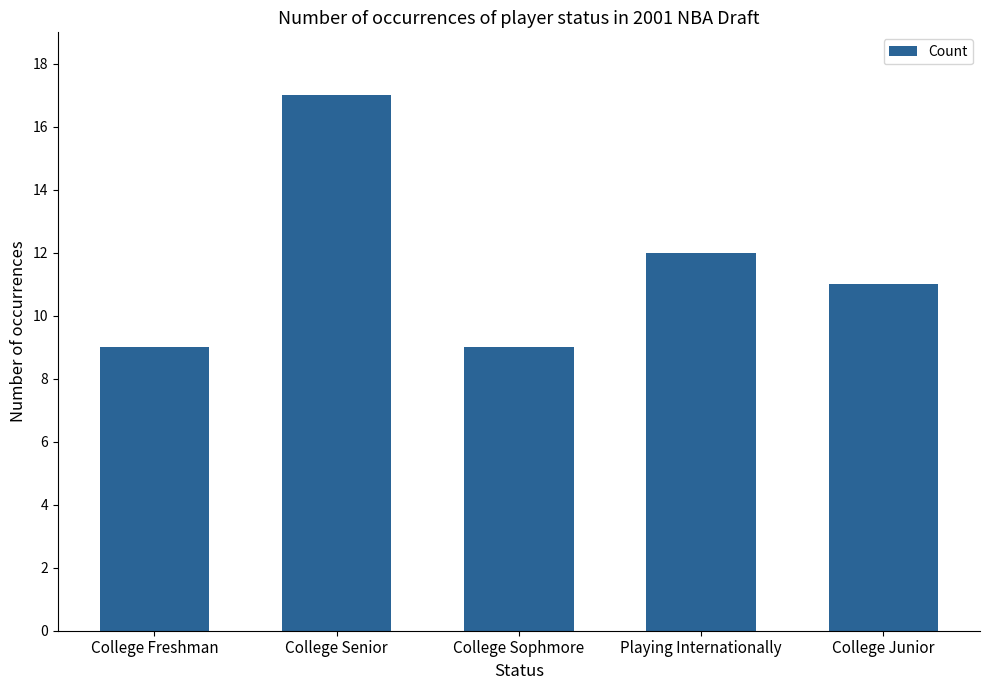

Does the chart contain stacked bars?

No